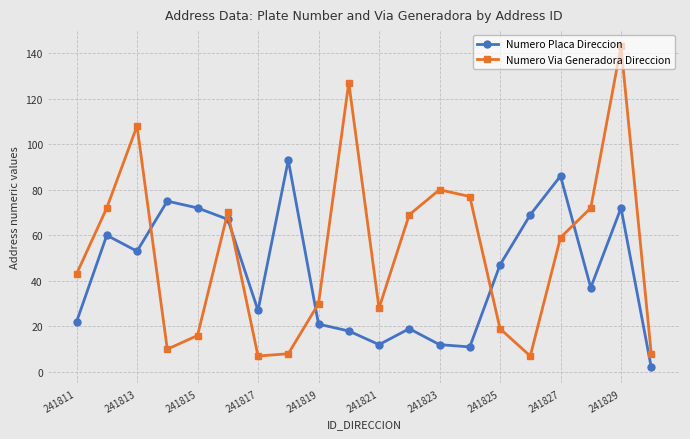

What are all the series names shown in the legend?

Numero Placa Direccion, Numero Via Generadora Direccion